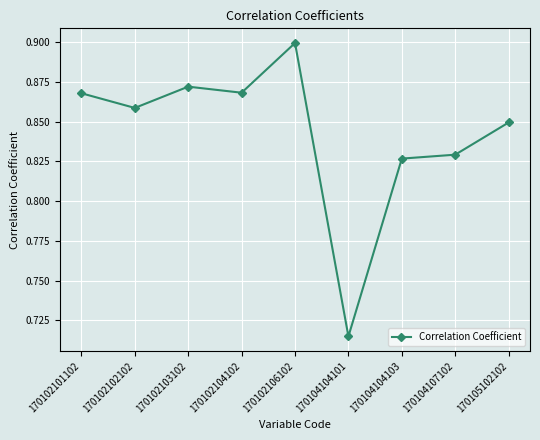

Is it true that the value at 170102103102 is 1.5?

False